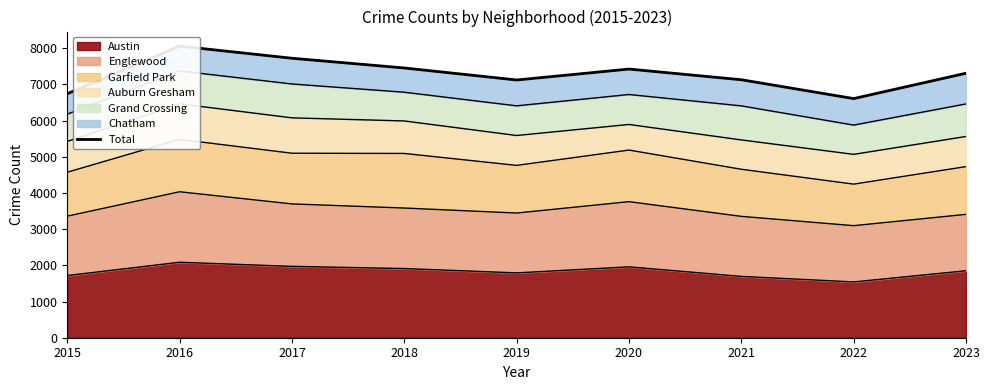

List the labels in order of value, smallest first.

2022, 2015, 2019, 2021, 2023, 2020, 2018, 2017, 2016